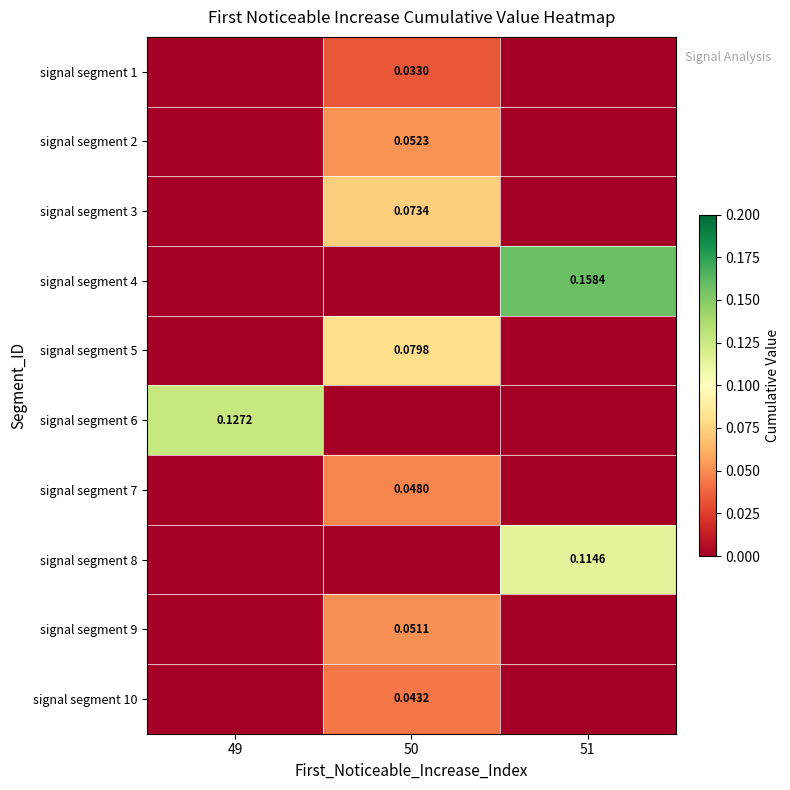

Rank the series at 49 from highest to lowest value.

signal segment 6, signal segment 1, signal segment 2, signal segment 3, signal segment 4, signal segment 5, signal segment 7, signal segment 8, signal segment 9, signal segment 10